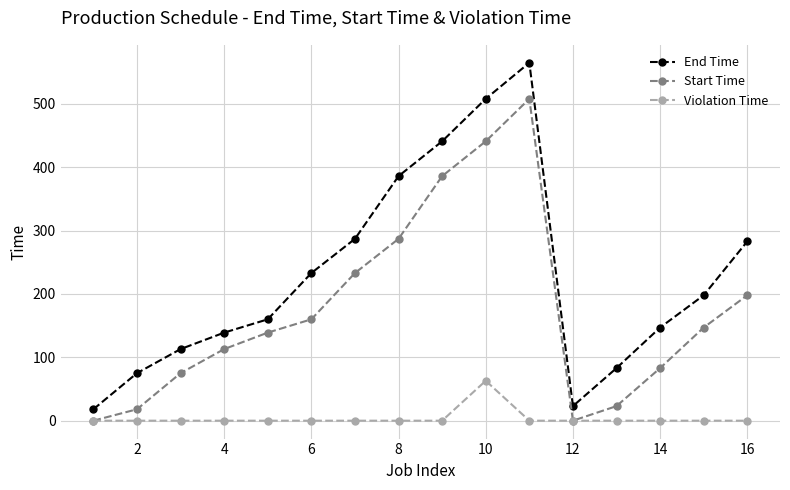

List the series in order of their overall mean, lowest first.

Violation Time, Start Time, End Time